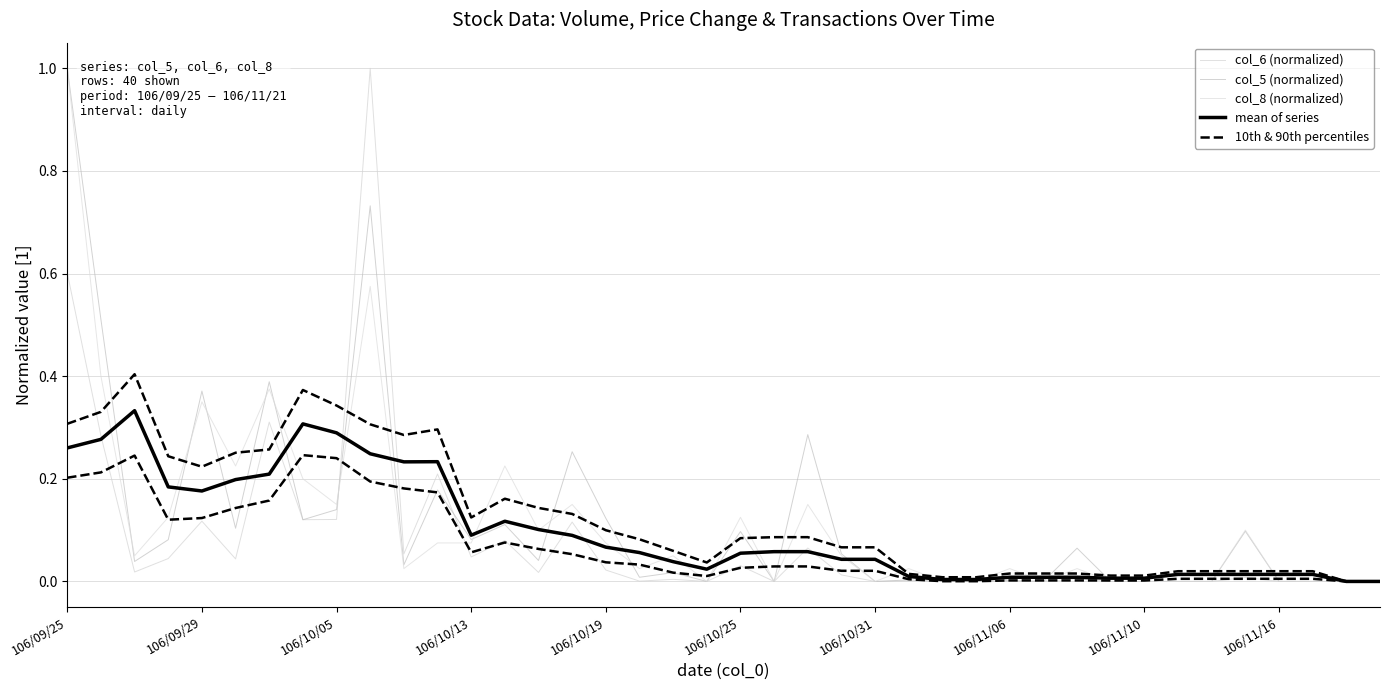

How many lines are shown in the chart?

5